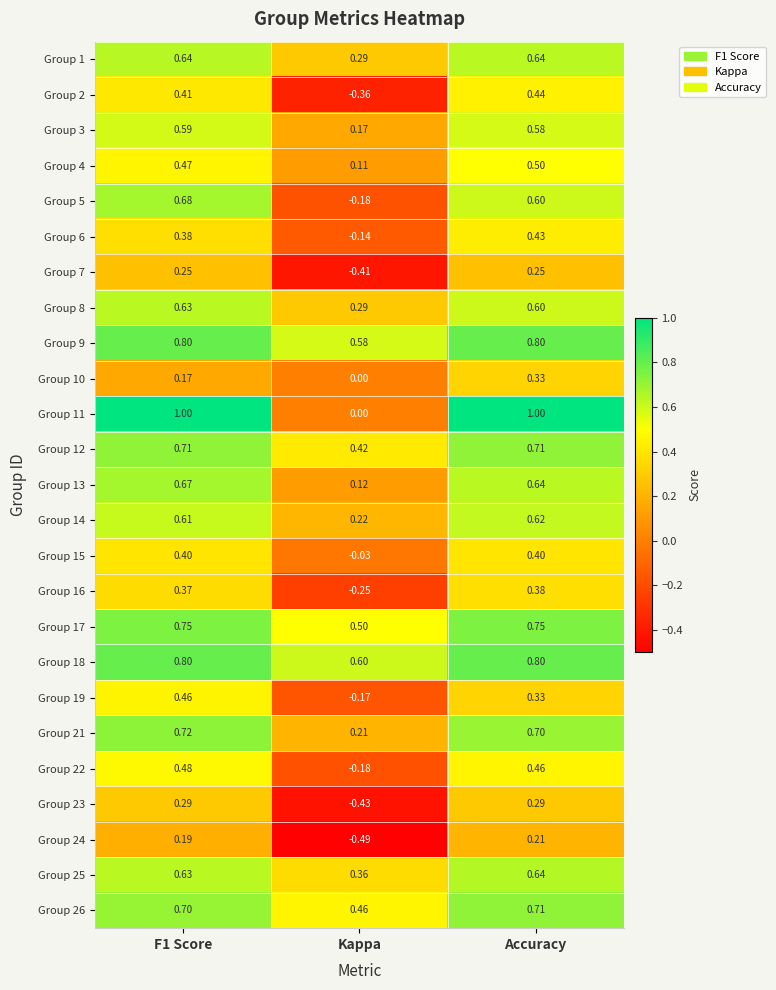

Is the value of Group 24 at Accuracy greater than the value of Group 10 at F1 Score?

Yes